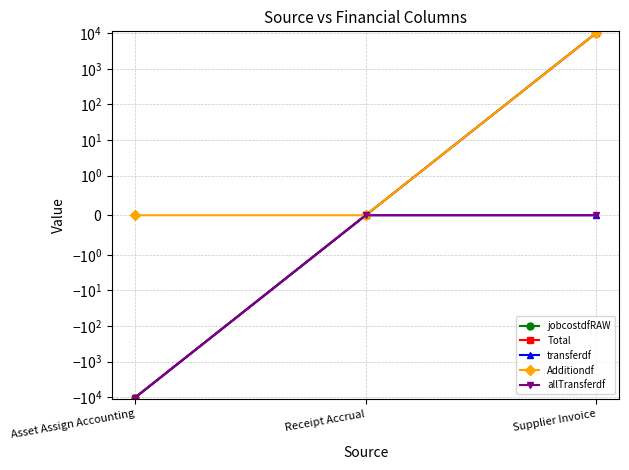

True or false: jobcostdfRAW has a value of 10276.1 at Supplier Invoice.

True